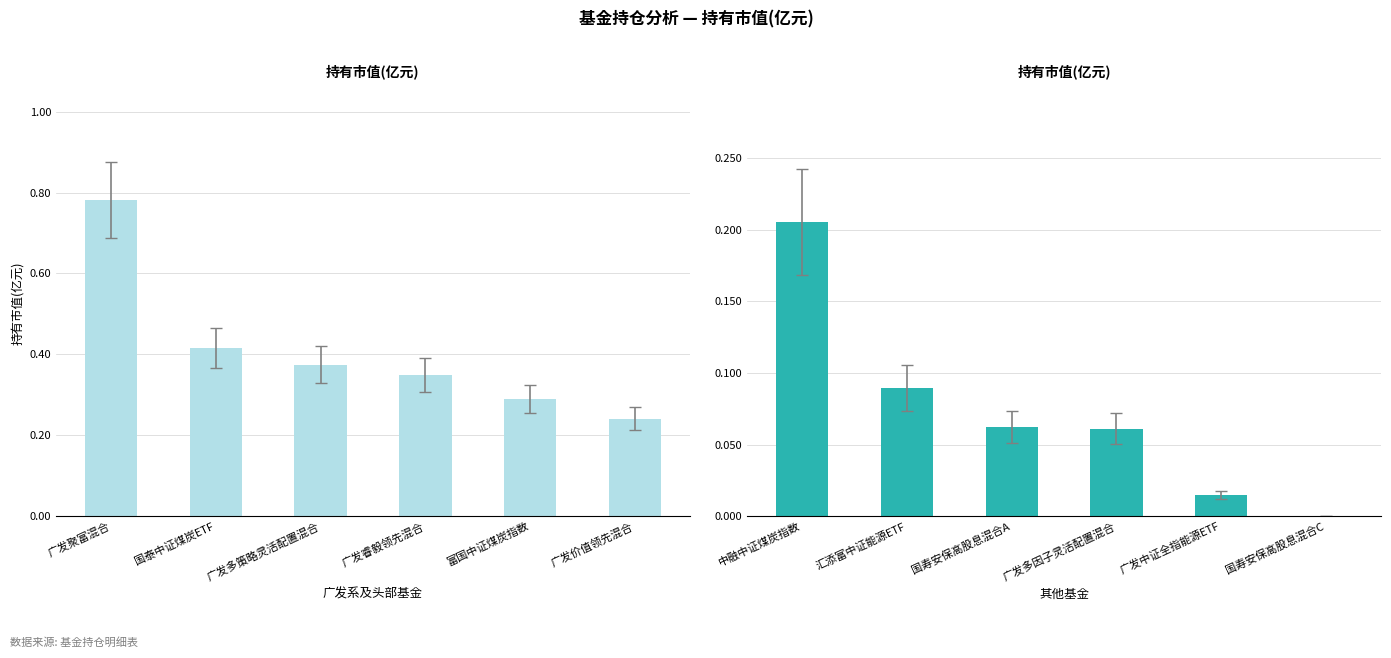

What is the label of the 2nd bar from the right?

广发中证全指能源ETF